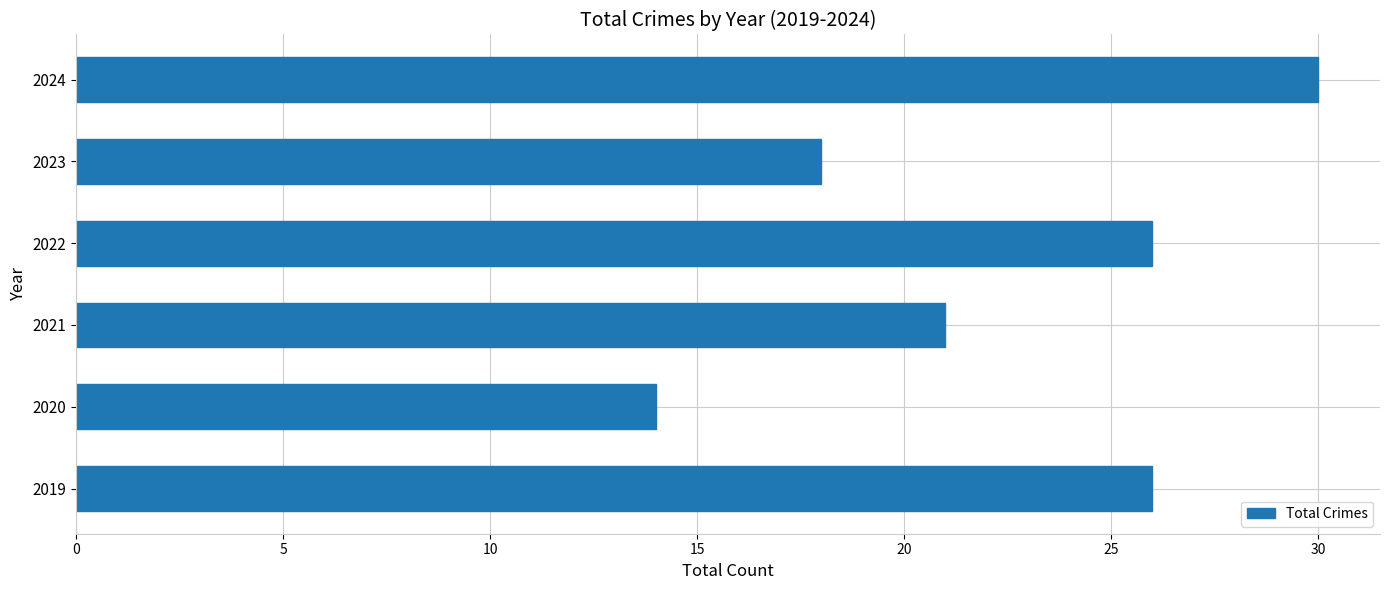

Reading top to bottom, transcribe all the data shown in this chart.

30	18	26	21	14	26